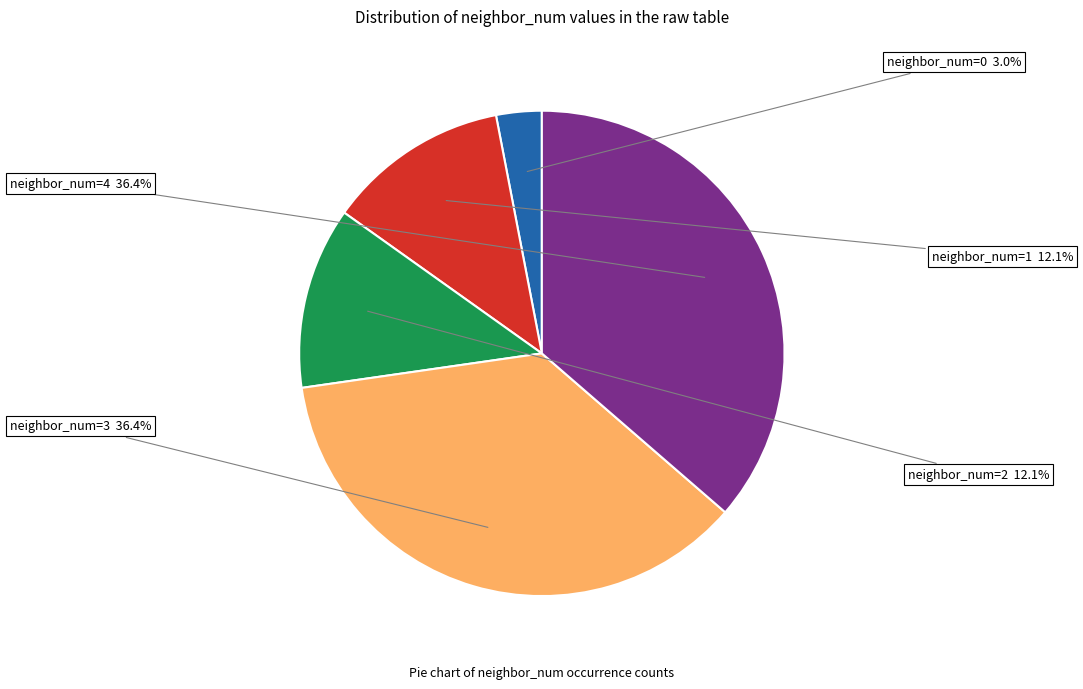

Does any single category account for the majority?

No